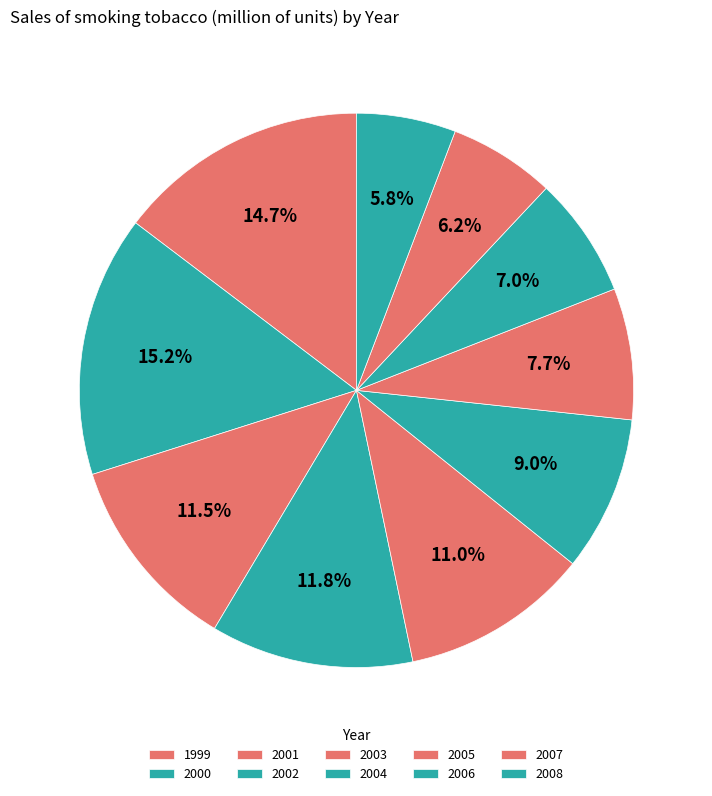

To the nearest percent, what portion does 2005 represent?

8%